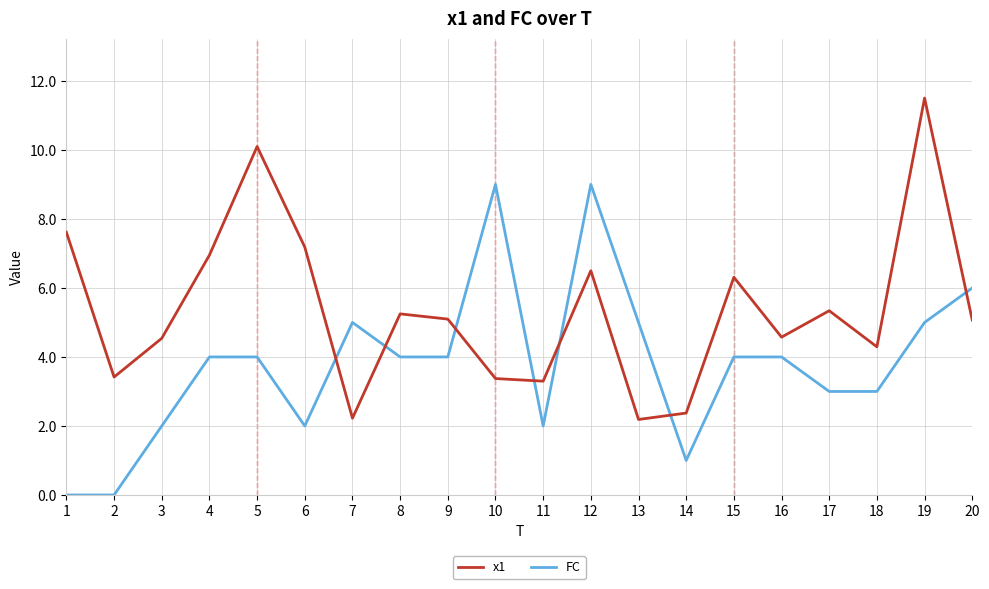

What is the difference between the second highest and second lowest values in the x1 series?

7.9